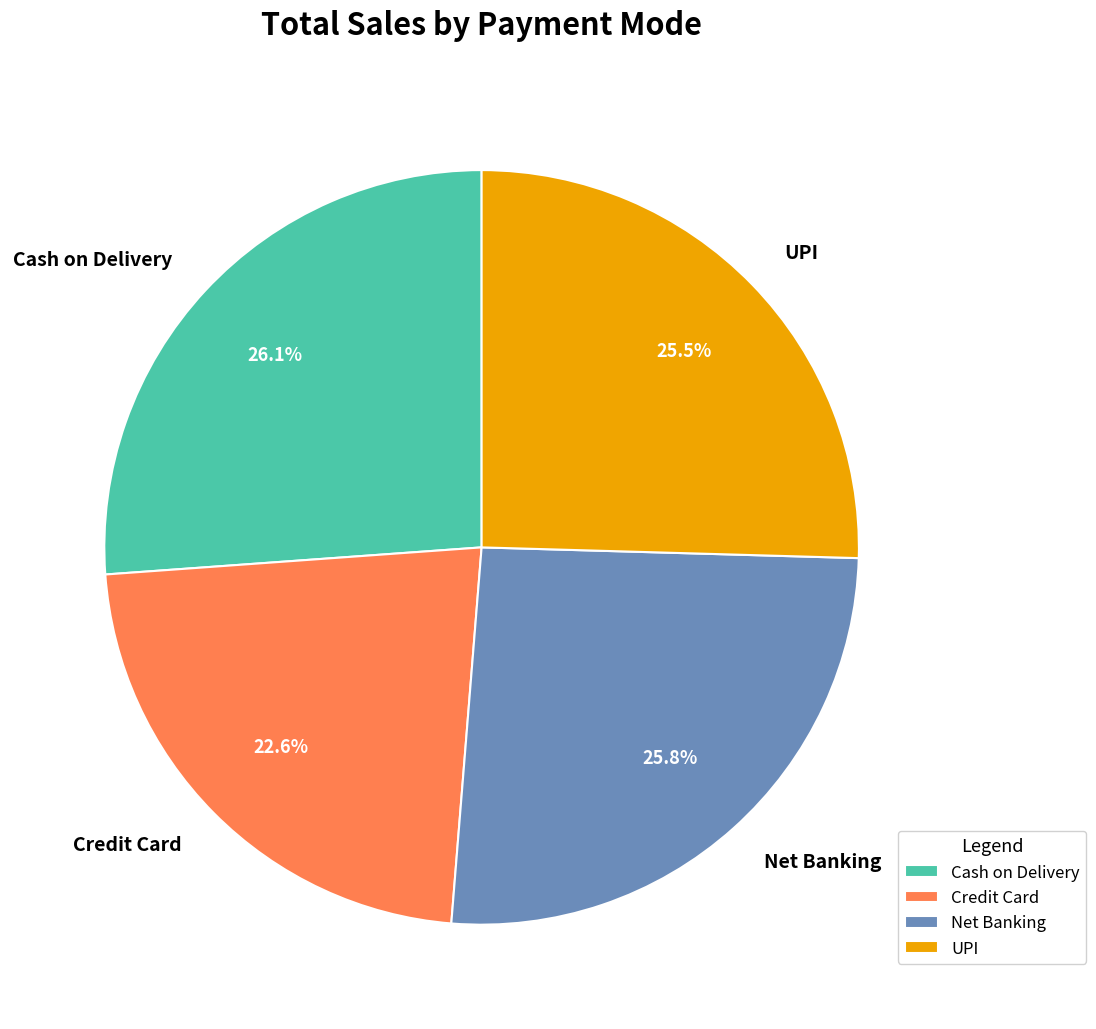

Does any single category account for the majority?

No